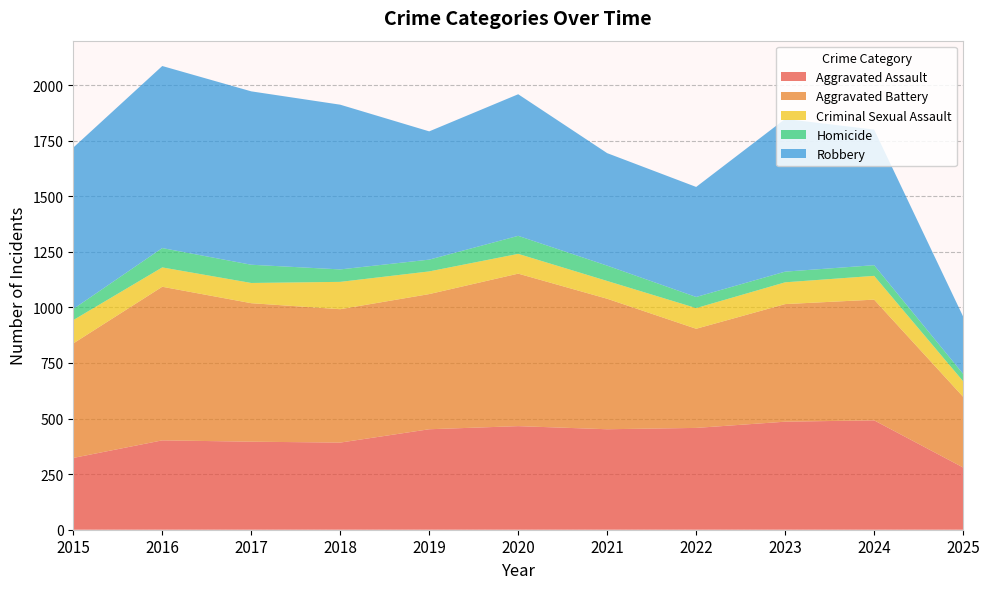

Reading left to right, what are all the values shown in this chart?

Aggravated Assault: 323	402	396	392	452	466	452	458	486	492	280
Aggravated Battery: 515	691	623	600	608	686	587	446	529	543	318
Criminal Sexual Assault: 105	87	91	123	102	89	80	93	98	107	70
Homicide: 50	87	82	56	53	81	69	50	48	48	33
Robbery: 726	819	780	741	577	637	506	495	687	610	258